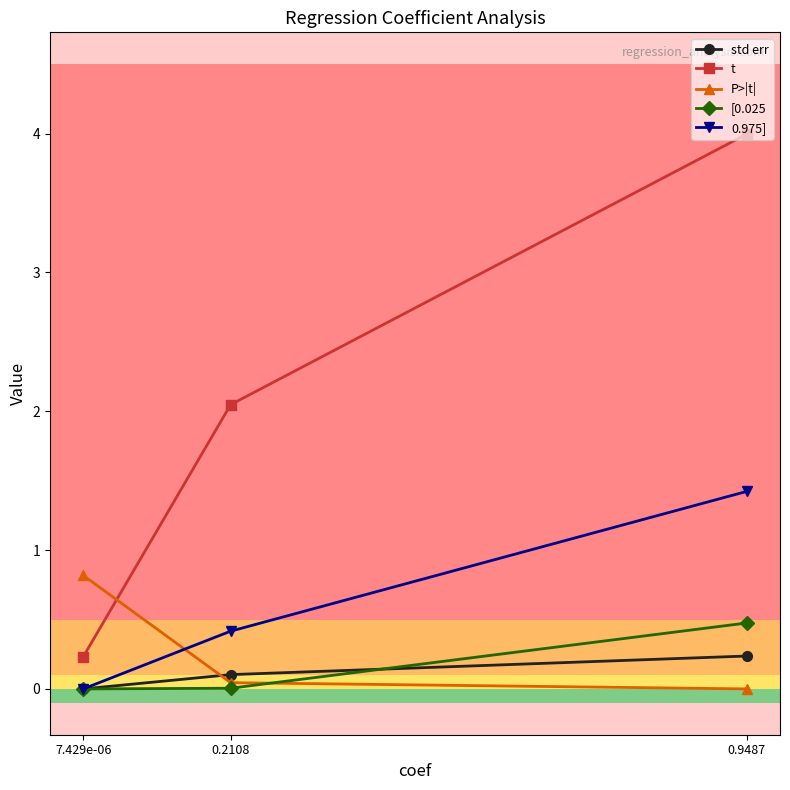

Between 0.9487 and 0.2108, which series saw the biggest shift?

t